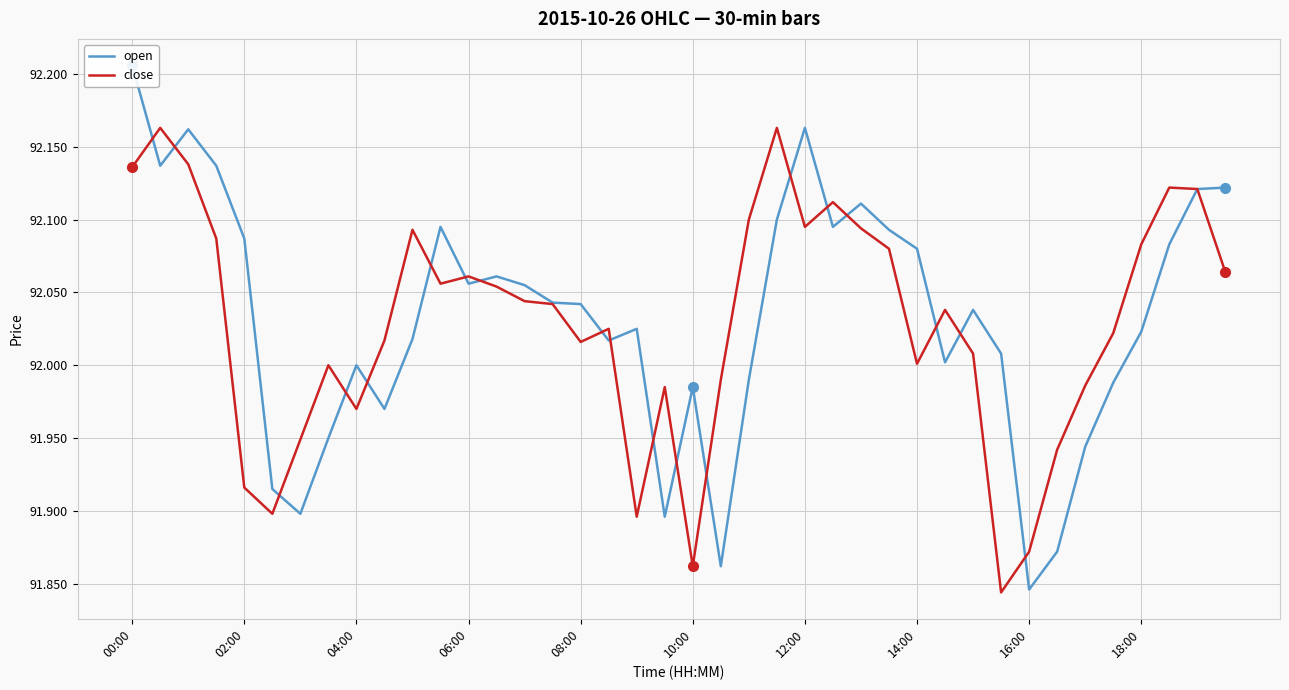

Rank the series at 38 from lowest to highest value.

open, close